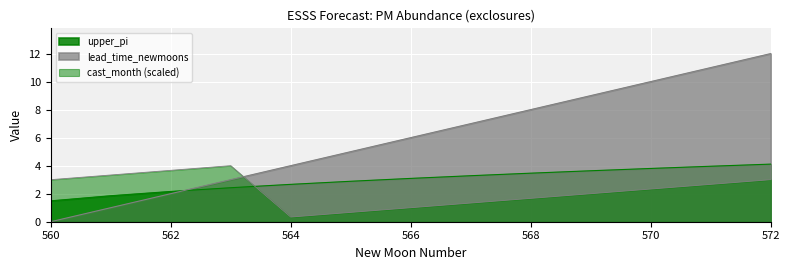

At how many categories does at least one series exceed 0?

13